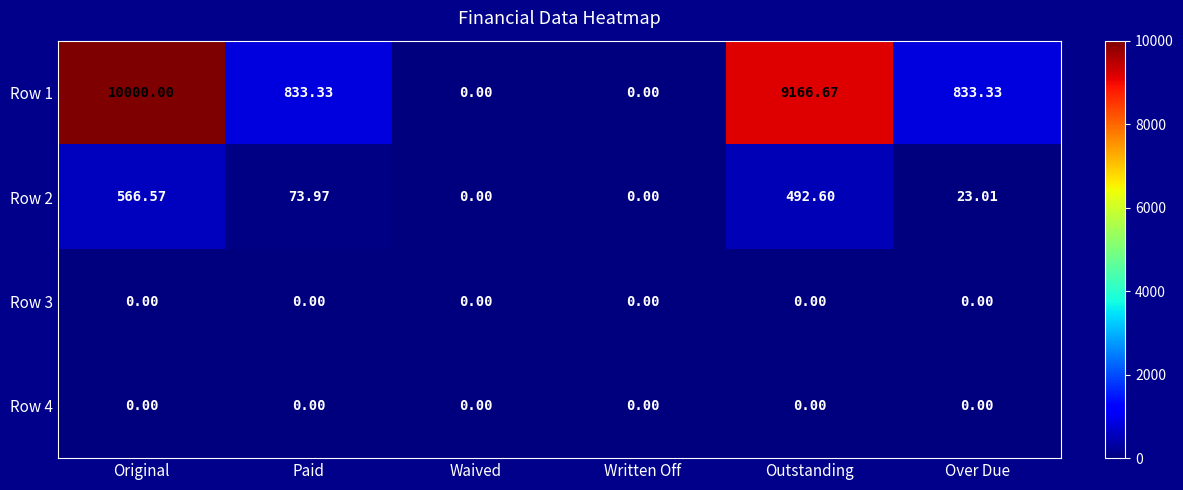

Which category has the highest value in the Row 1 series?

Original